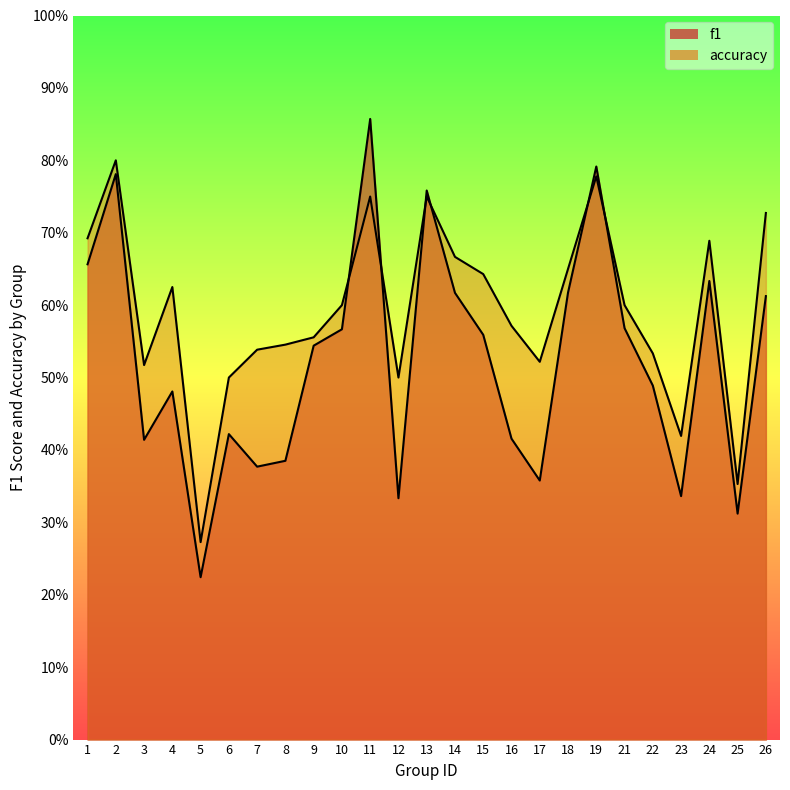

What are all the series names shown in the legend?

f1, accuracy